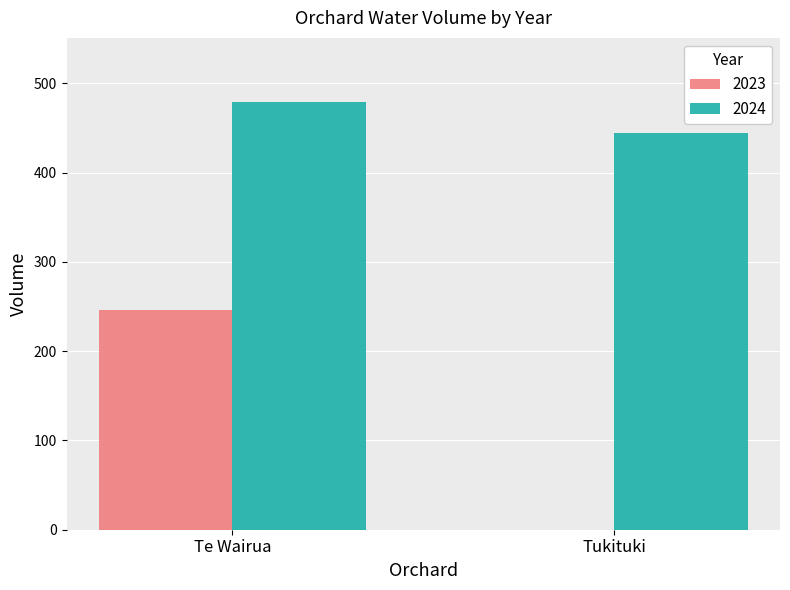

What is the maximum value for 2023?

246